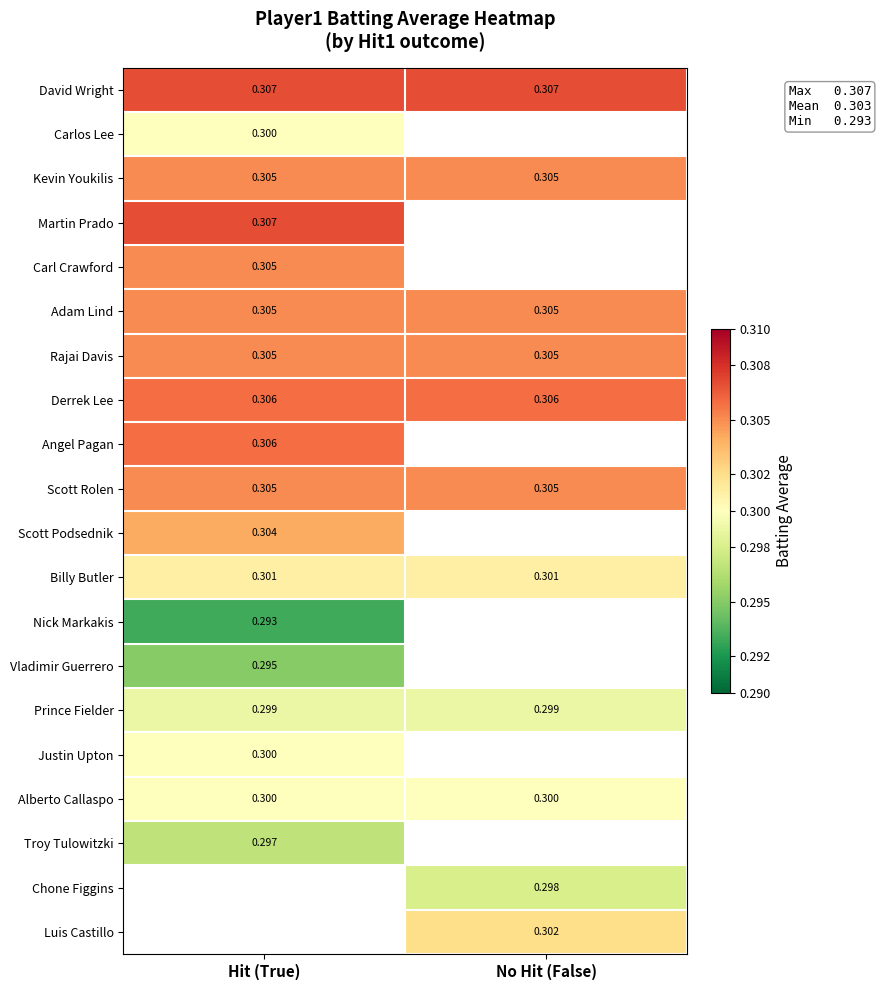

Is the value of Scott Podsednik at Hit (True) greater than the value of Alberto Callaspo at No Hit (False)?

Yes